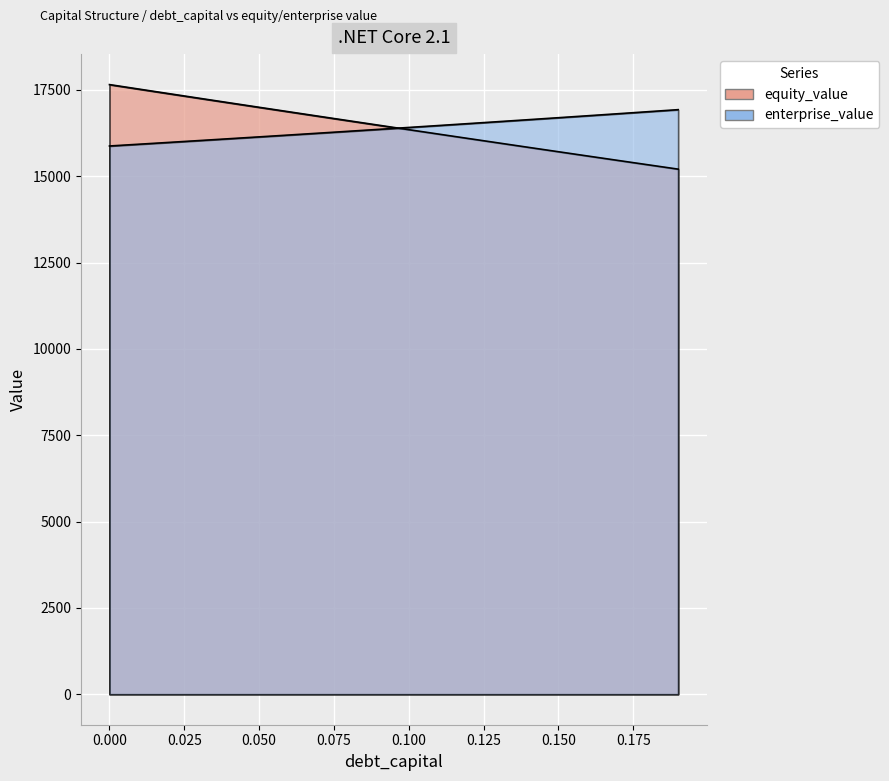

How many lines are shown in the chart?

2